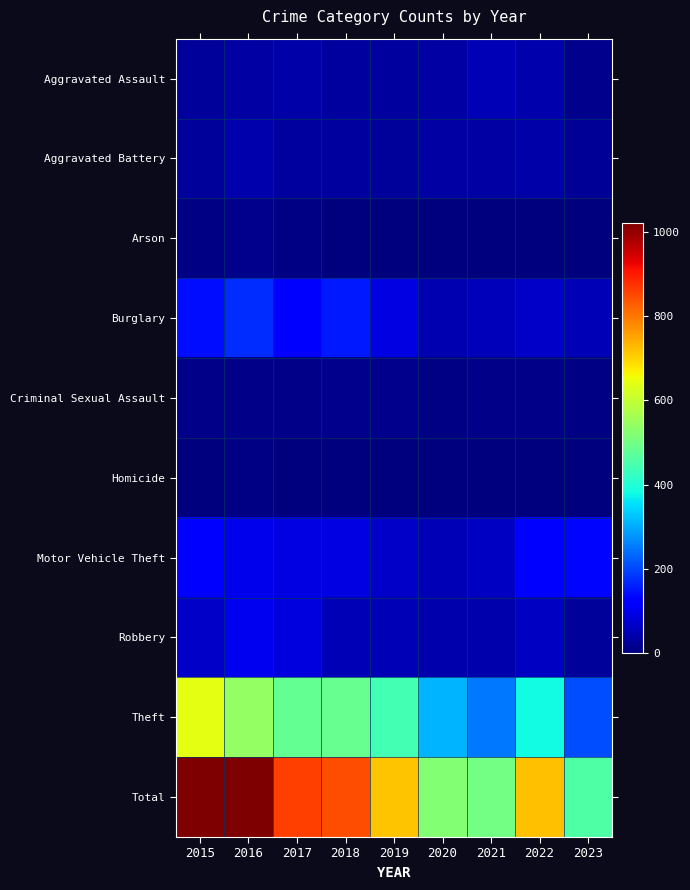

How many categories are shown in the chart?

9